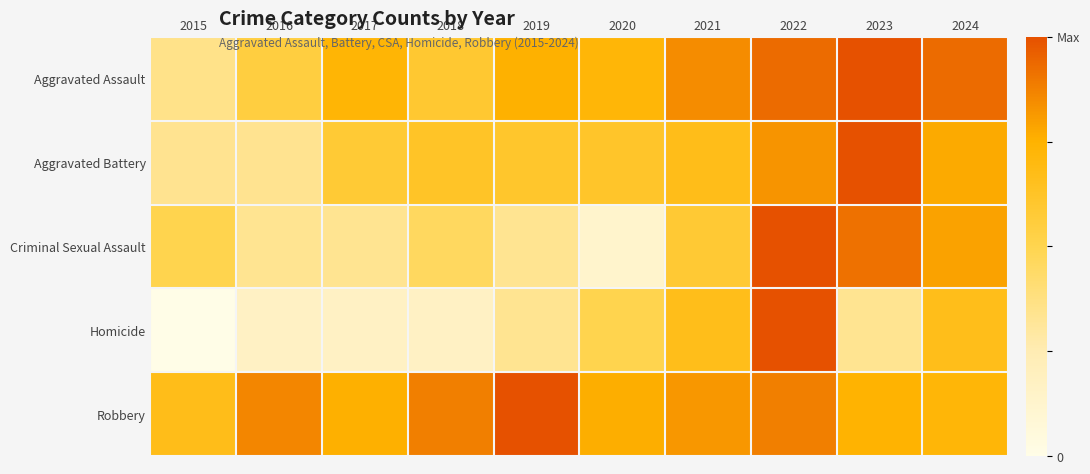

Reading left to right, transcribe all the data shown in this chart.

Aggravated Assault: 2015=0.4	2016=0.5	2017=0.7	2018=0.6	2019=0.8	2020=0.7	2021=0.8	2022=0.9	2023=1.0	2024=0.9
Aggravated Battery: 2015=0.3	2016=0.3	2017=0.6	2018=0.6	2019=0.6	2020=0.6	2021=0.7	2022=0.8	2023=1.0	2024=0.8
Criminal Sexual Assault: 2015=0.5	2016=0.3	2017=0.3	2018=0.5	2019=0.3	2020=0.1	2021=0.6	2022=1.0	2023=0.9	2024=0.8
Homicide: 2015=0.0	2016=0.2	2017=0.2	2018=0.2	2019=0.3	2020=0.5	2021=0.7	2022=1.0	2023=0.3	2024=0.7
Robbery: 2015=0.7	2016=0.9	2017=0.8	2018=0.9	2019=1.0	2020=0.8	2021=0.8	2022=0.9	2023=0.7	2024=0.7